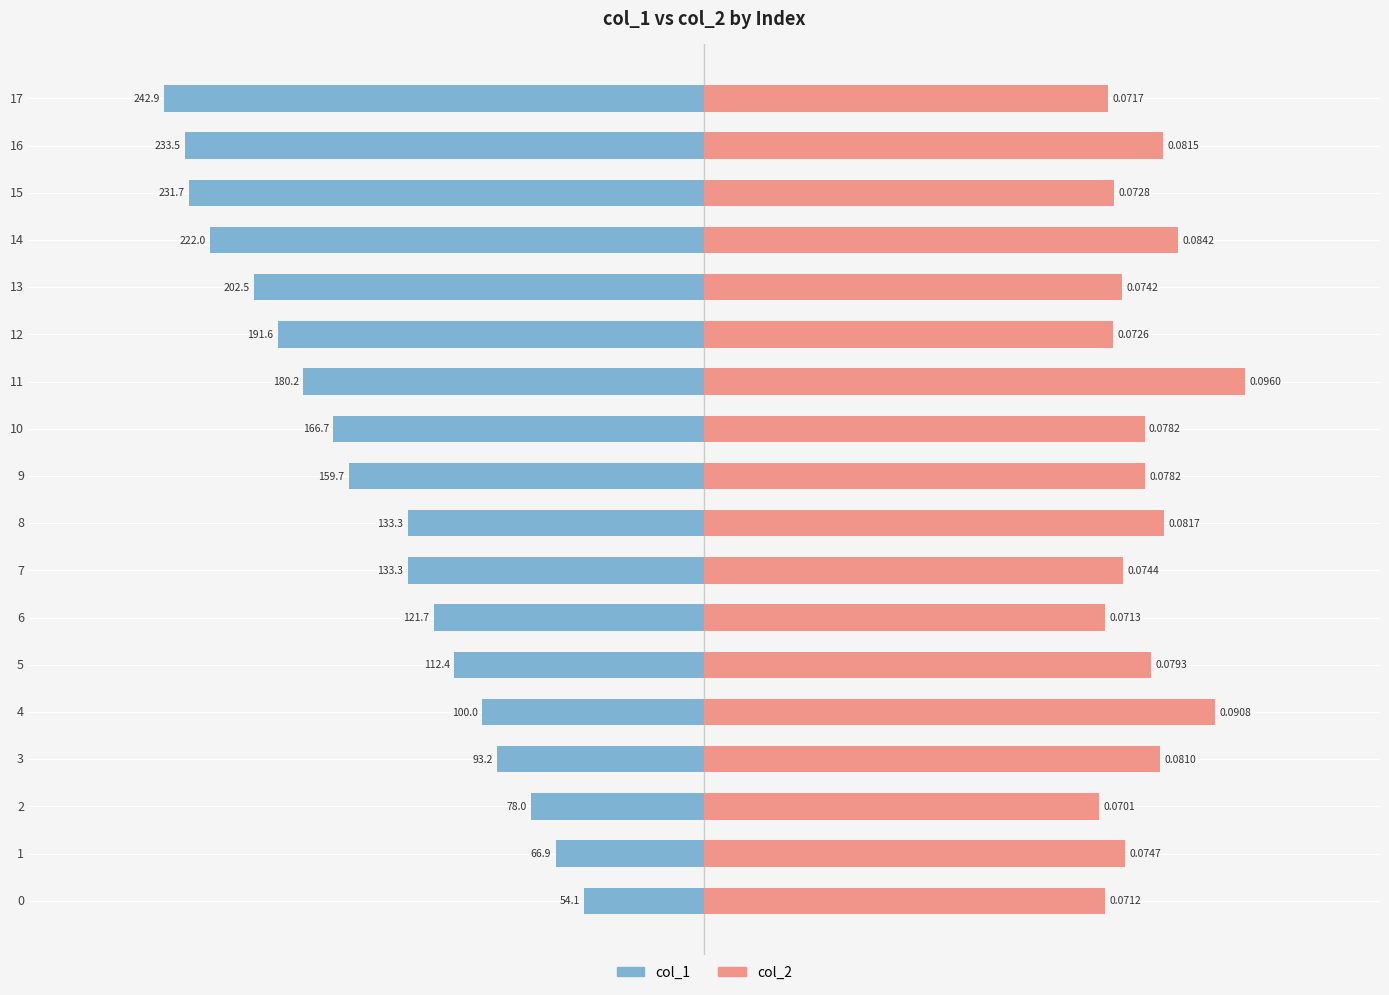

What is the approximate value of col_1 at 16?

-233.5